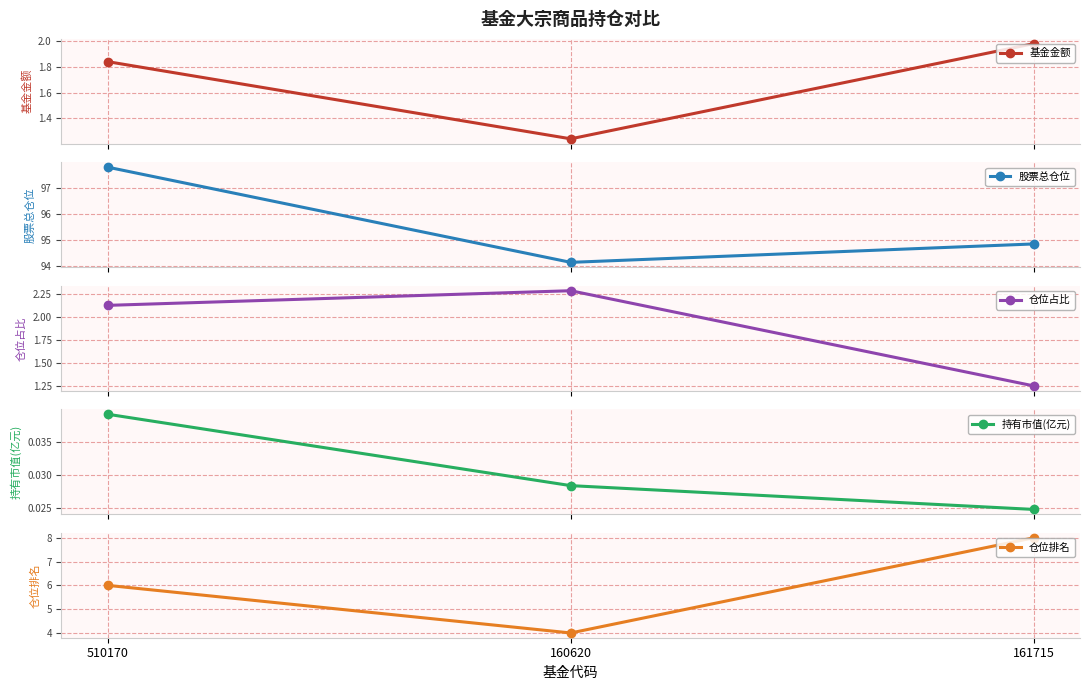

What is the approximate value of 基金金额 at 160620?

1.2